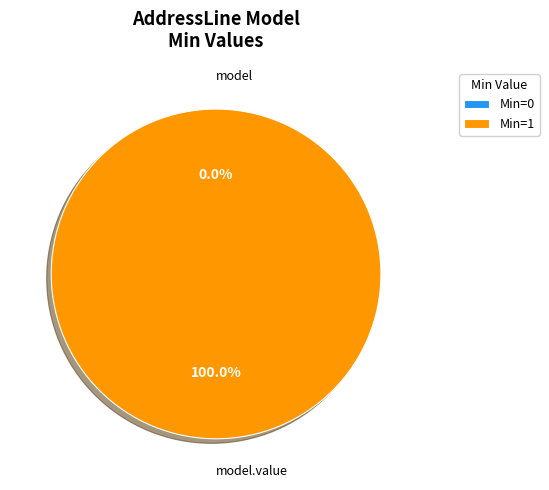

Count the number of slices in the pie.

2